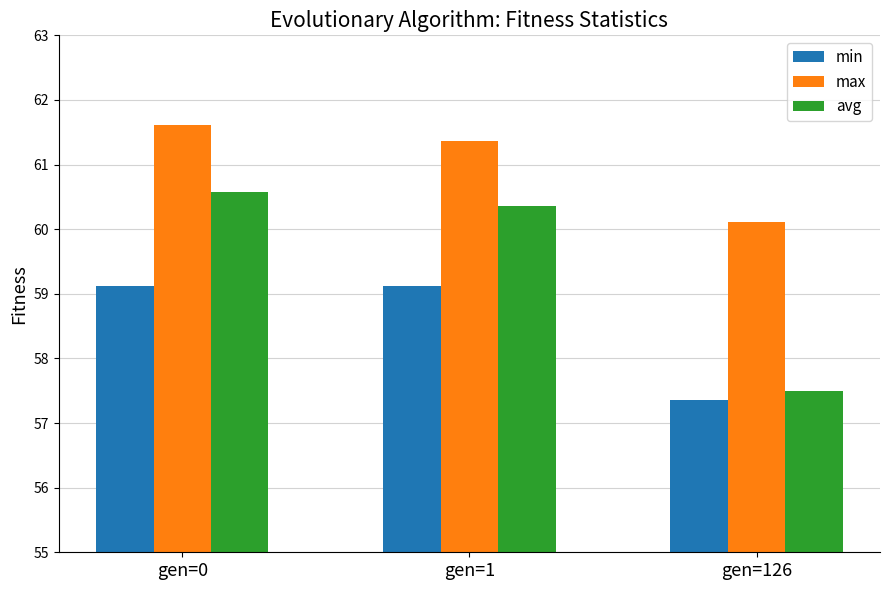

At which label does avg first exceed 60?

gen=0